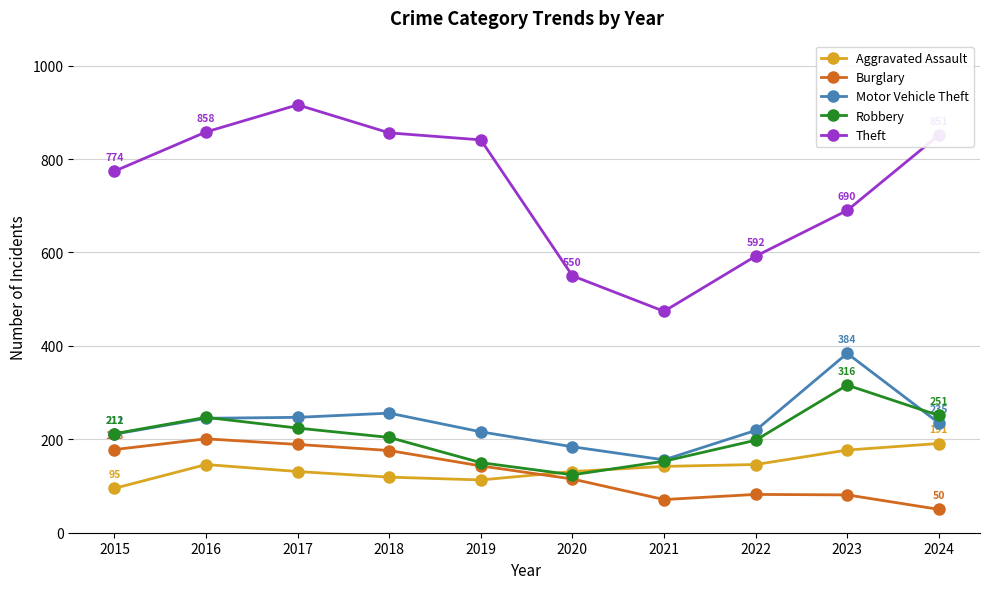

True or false: Theft and Robbery intersect in this chart.

False